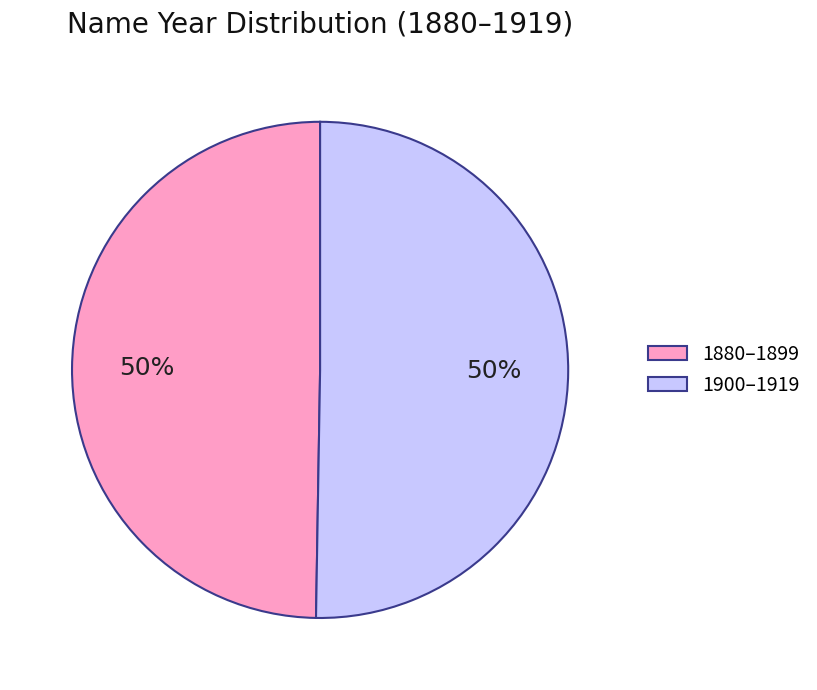

Approximately how many times larger is the value at 1880–1899 compared to 1900–1919?

1.0